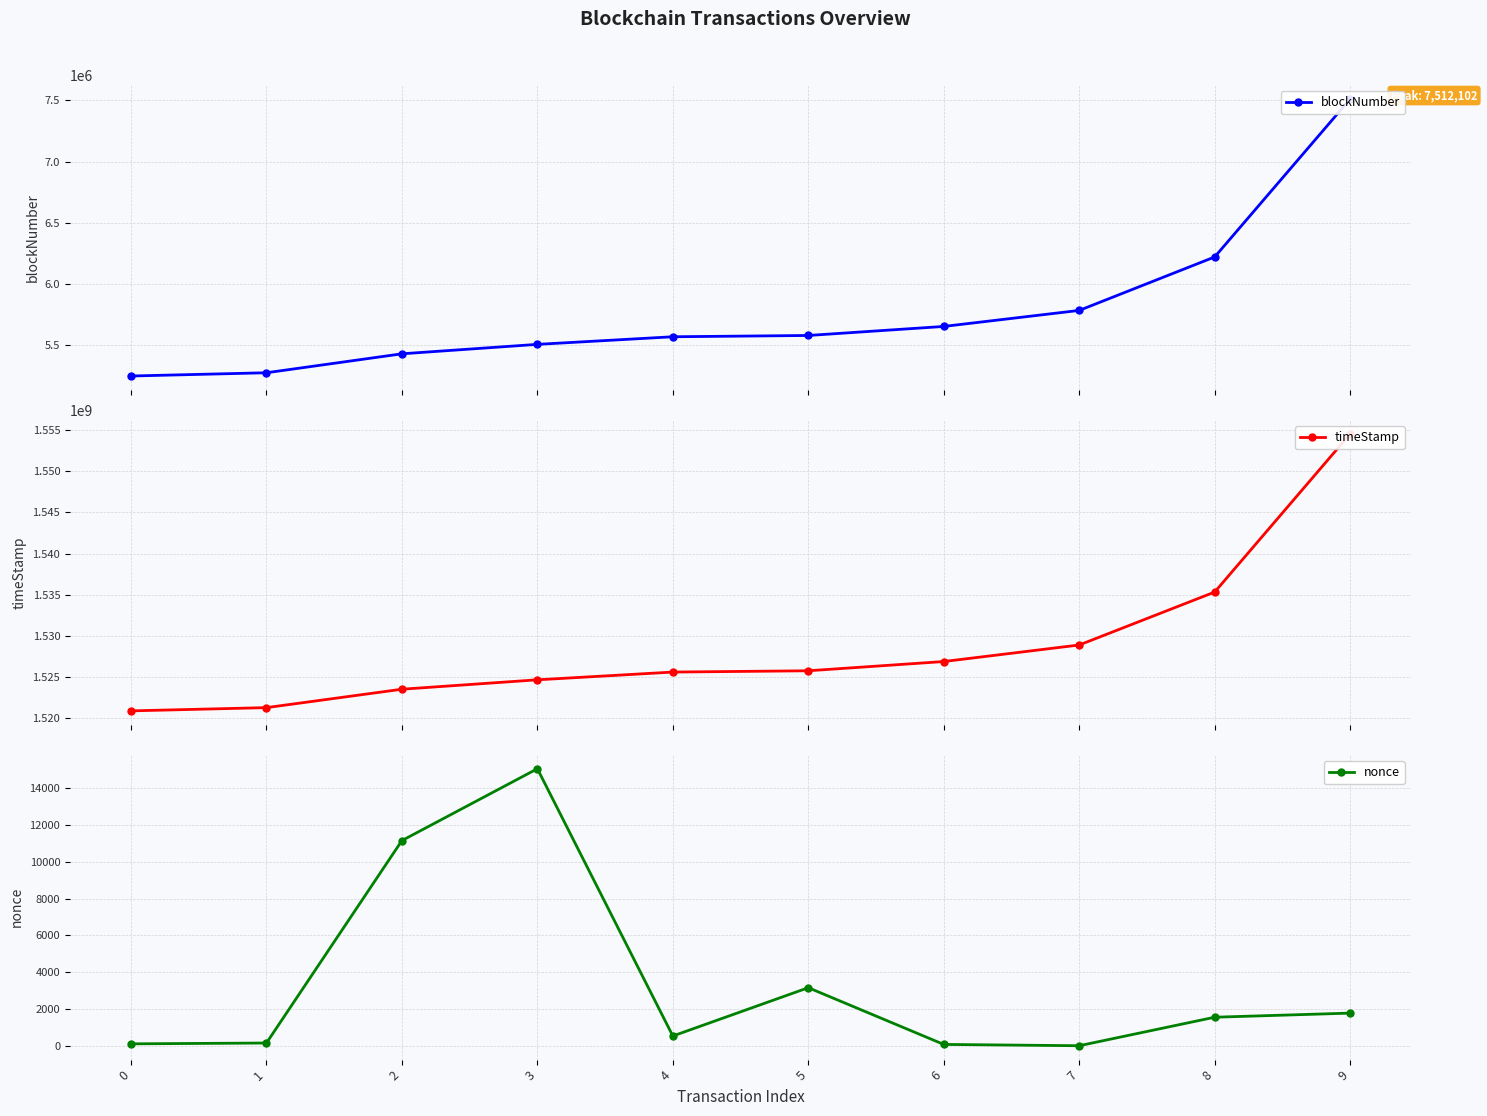

Where does the nonce series first go above 1550?

2